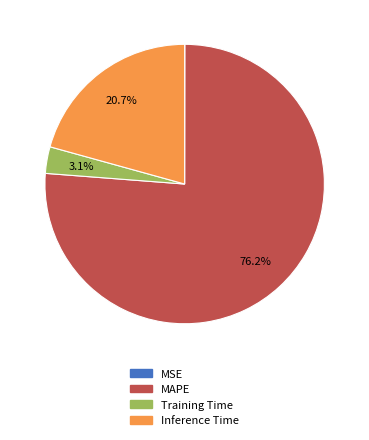

Do Training Time and Inference Time together represent more than half of the pie?

No